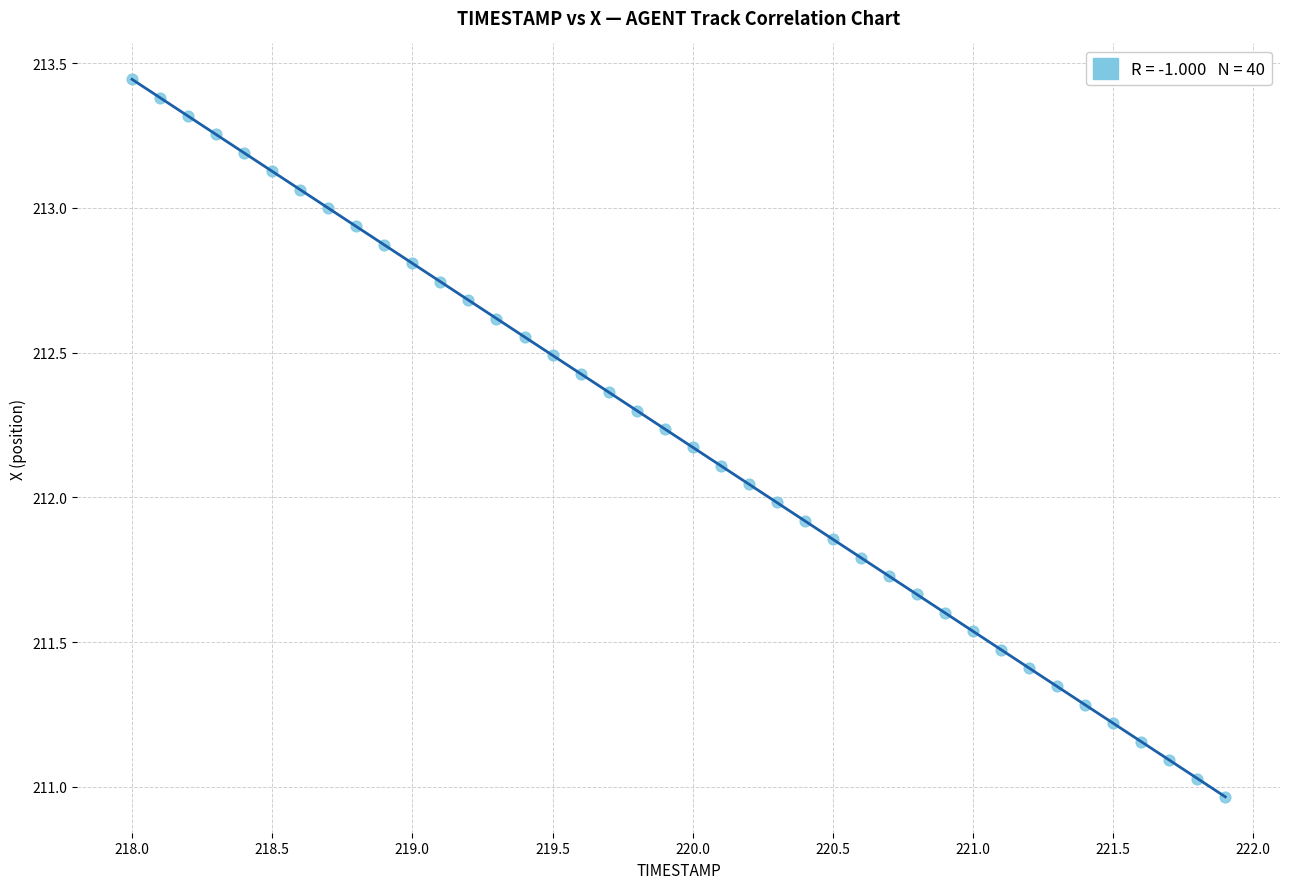

What is the range of X values (max minus min)?

3.9